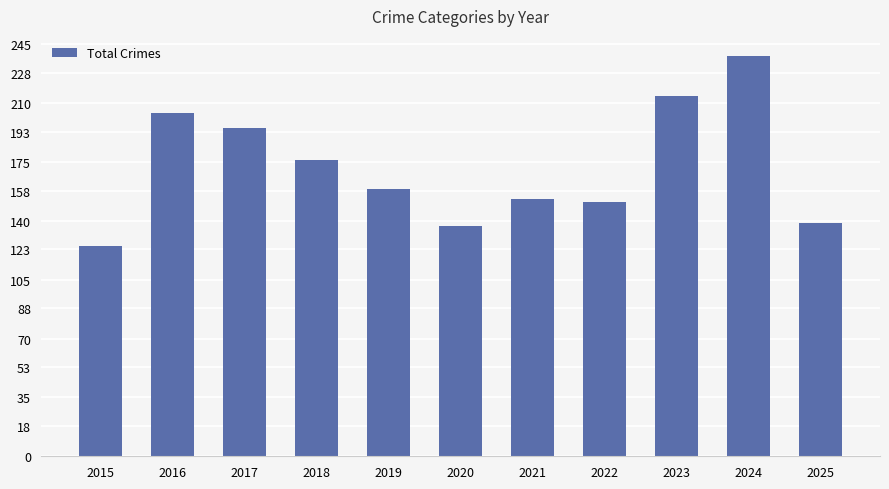

Where is the data nearest to the value 181?

2018